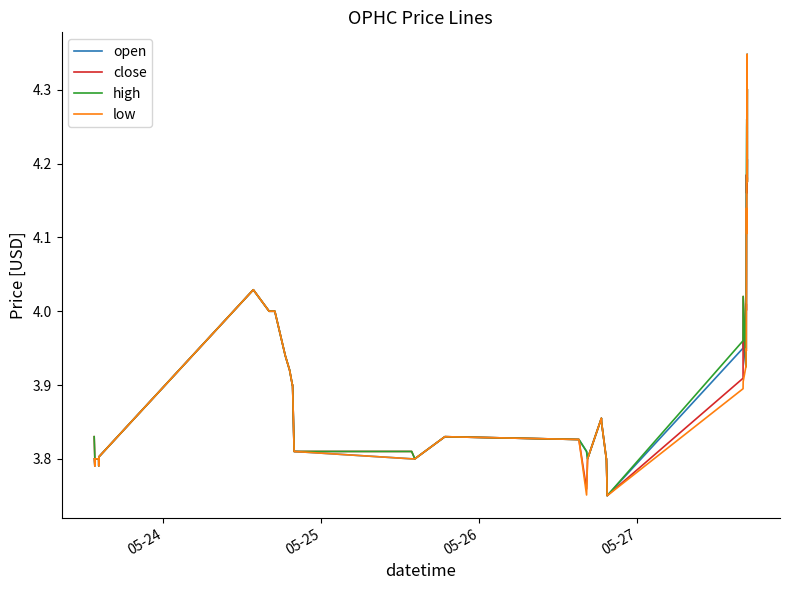

What is the sum of all open values?

157.5